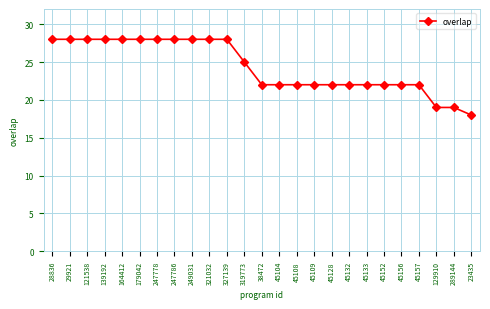

What is the label of the 24th point from the left?

289144